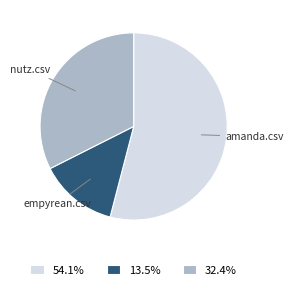

Rank the categories by value from highest to lowest.

amanda.csv, nutz.csv, empyrean.csv